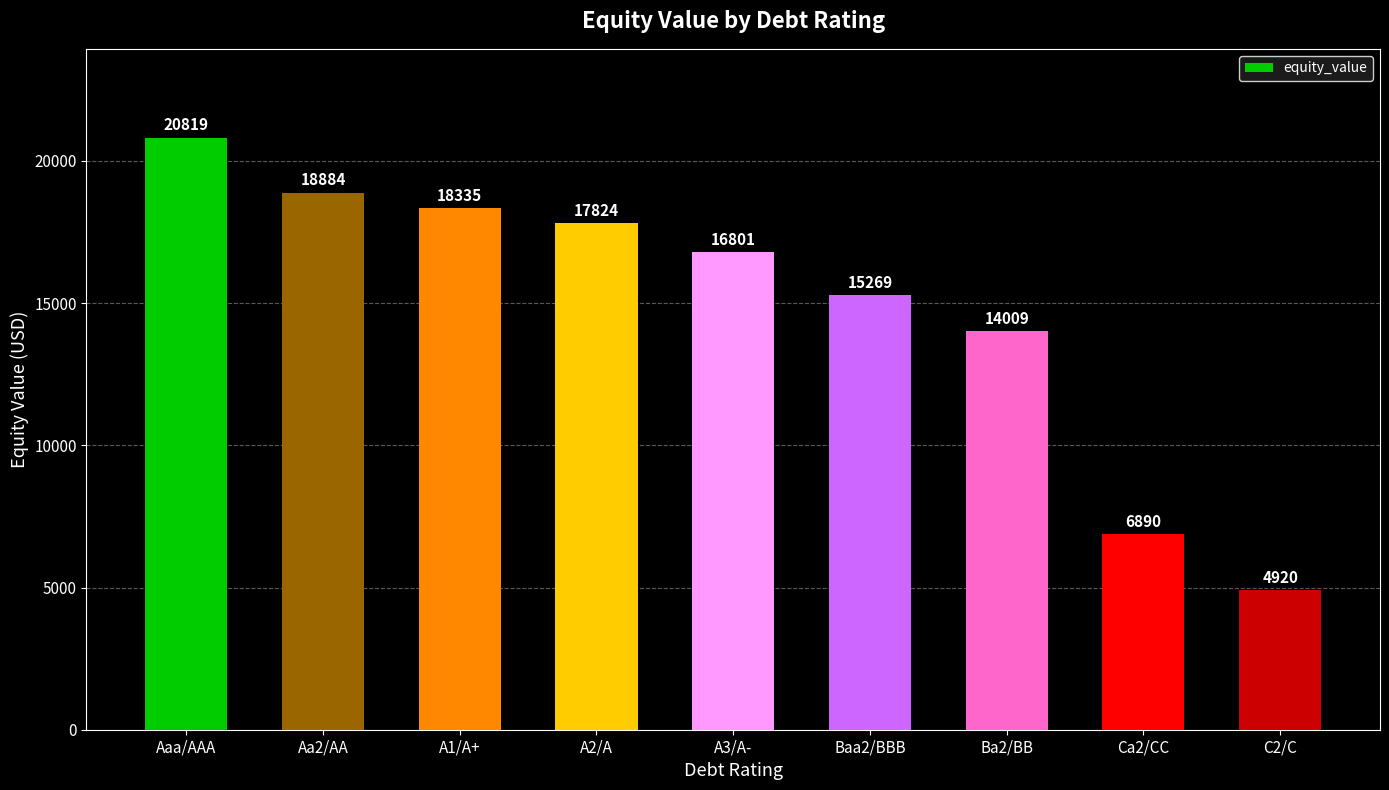

What is the difference between the maximum and minimum values?

15899.3